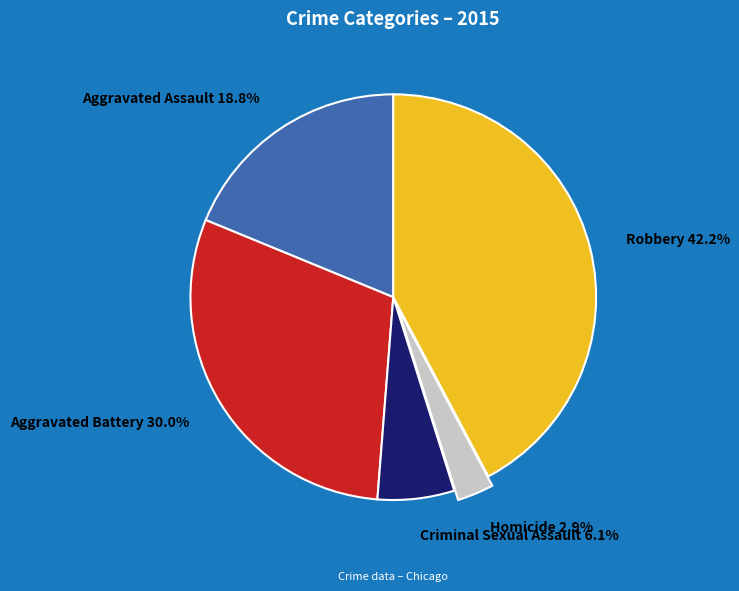

How many segments does this pie chart have?

5